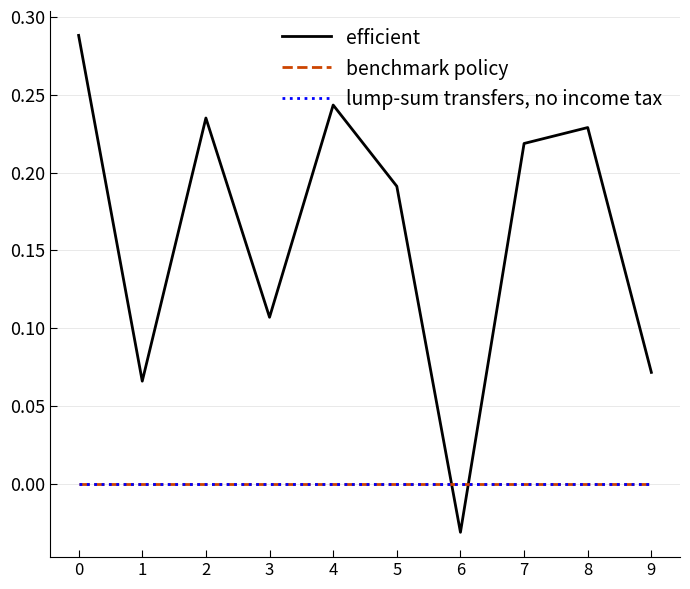

Does the chart display data point markers on the line(s)?

No